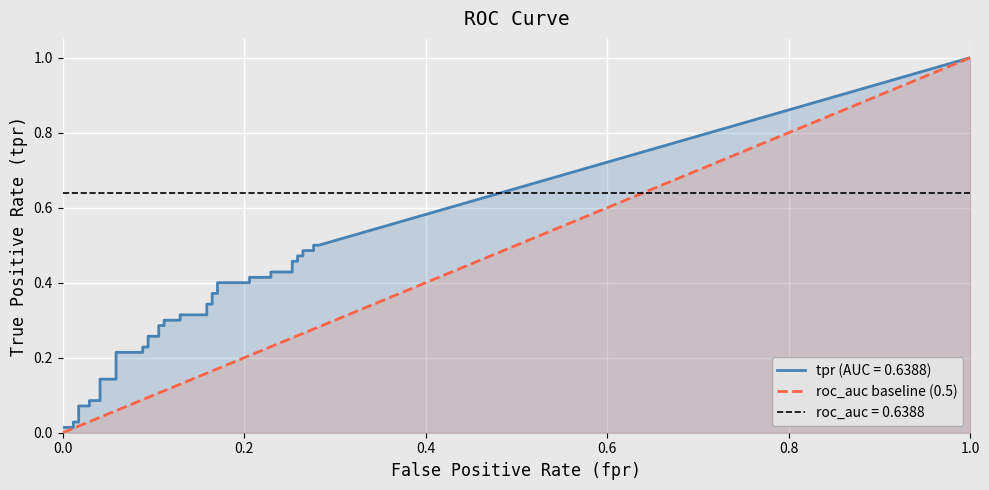

The value of roc_auc baseline (0.5) at 1.0 is 1.0. True or false?

True